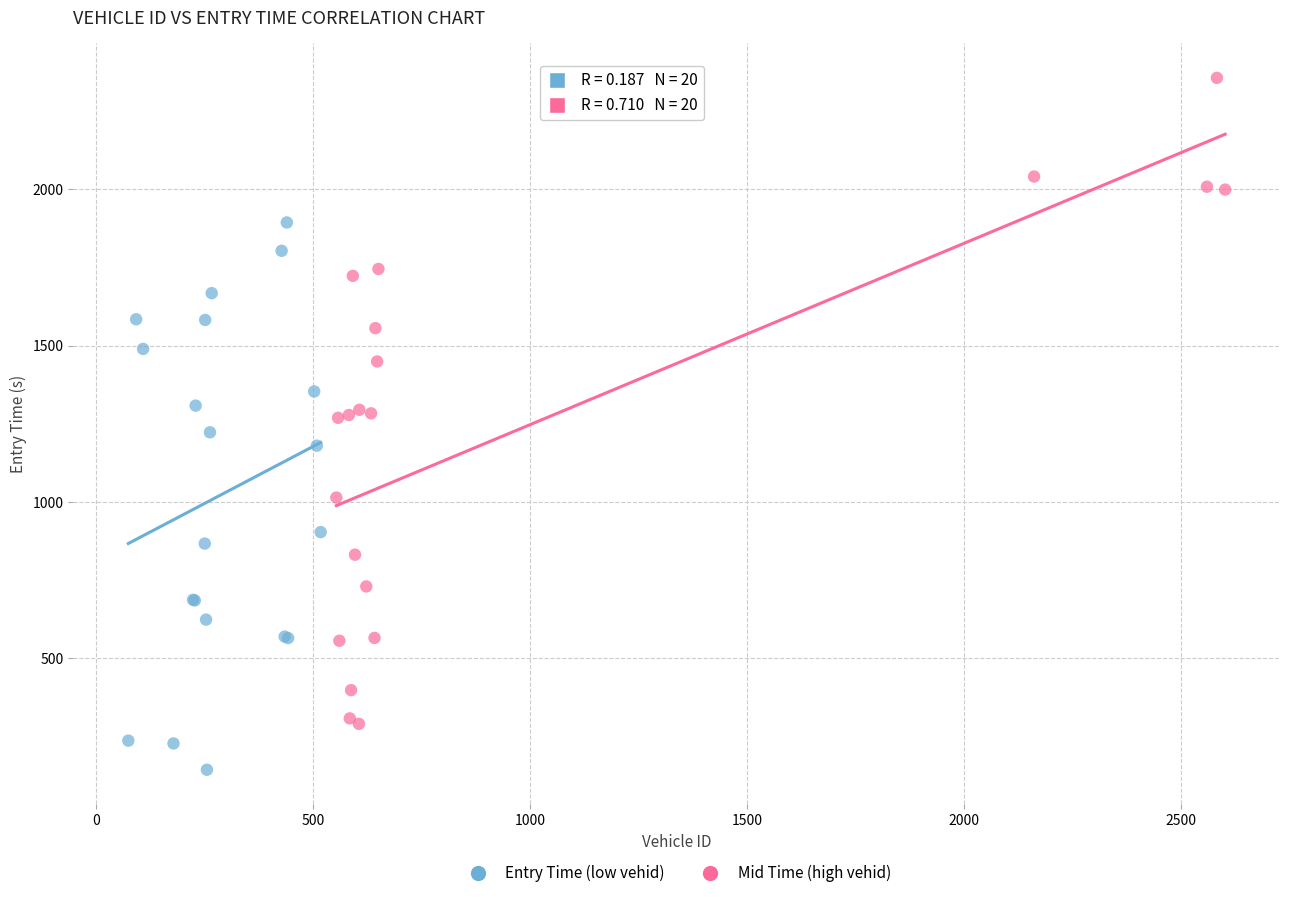

Which series reaches the minimum Y coordinate?

Entry Time (low vehid)